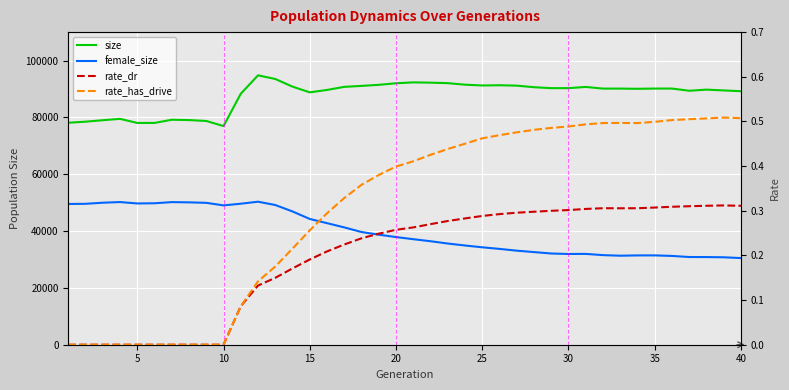

How many lines are shown in the chart?

4